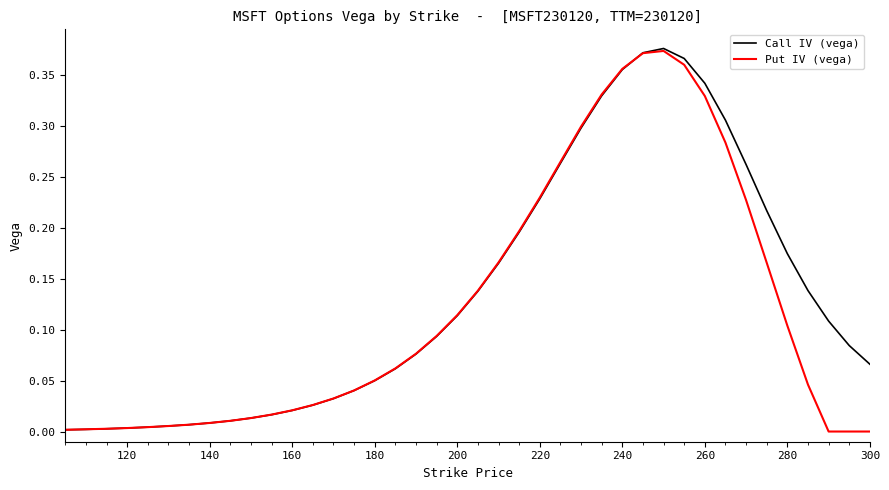

What are all the series names shown in the legend?

Call IV (vega), Put IV (vega)